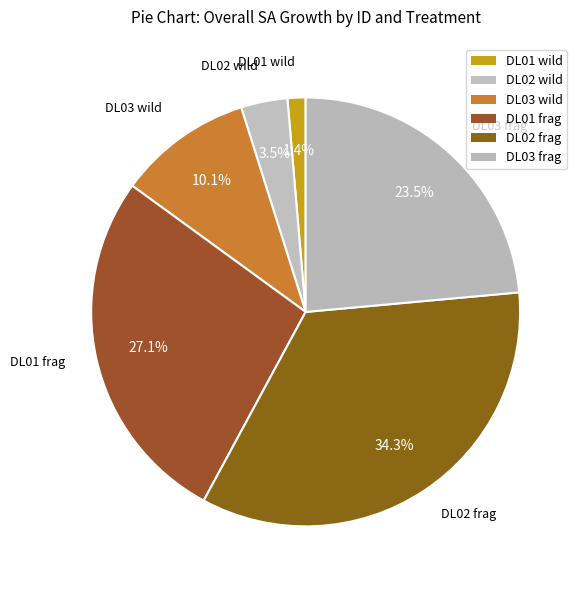

How many segments does this pie chart have?

6